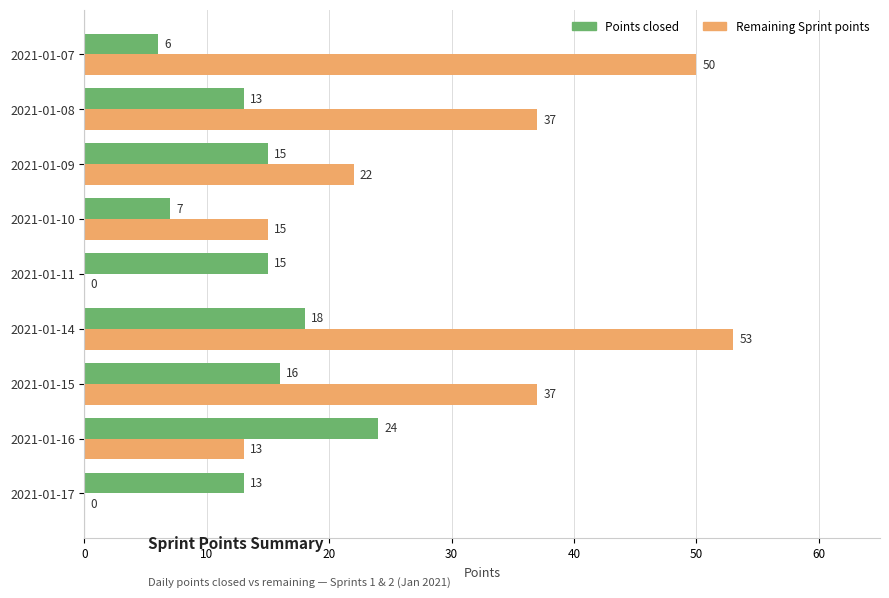

Read the Remaining Sprint points value at 2021-01-08, to the nearest 5.

35